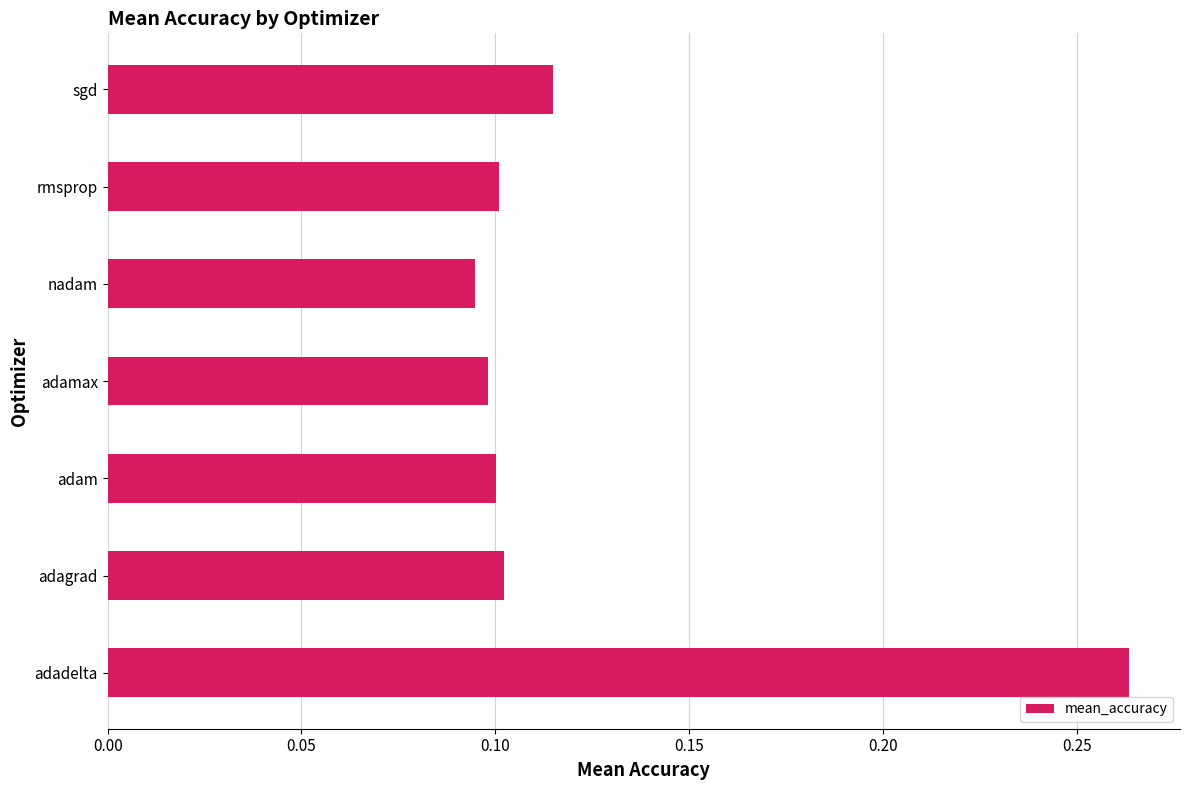

Between adamax and sgd, which is larger?

sgd